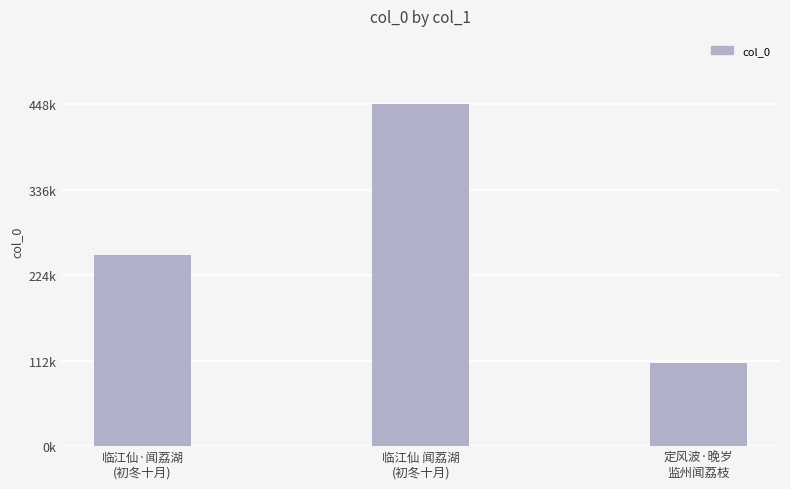

What position from the right is 临江仙·闻荔湖
(初冬十月)?

3